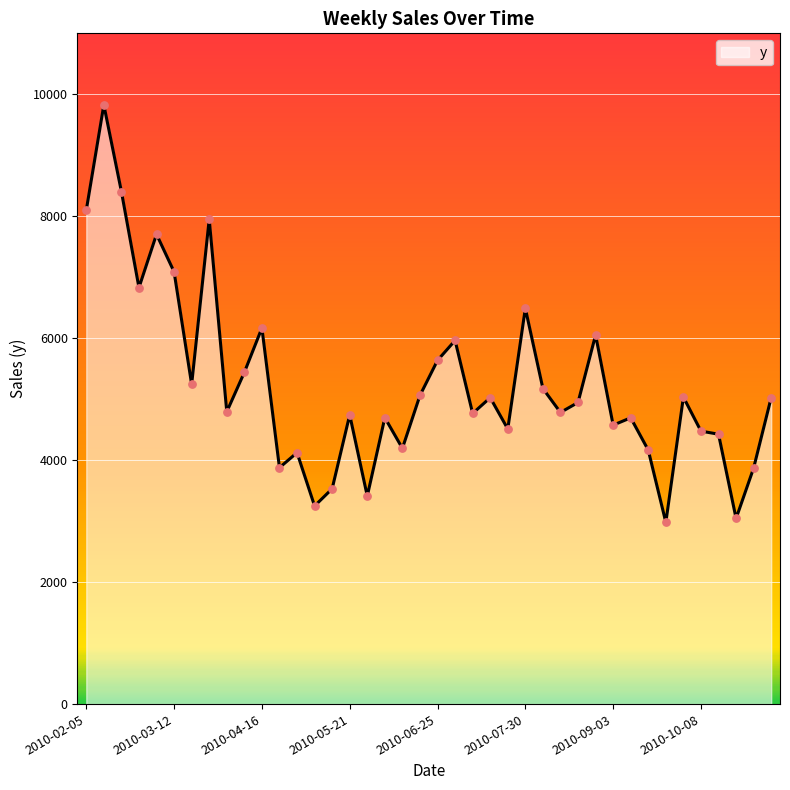

What is the greatest value displayed?

9826.4